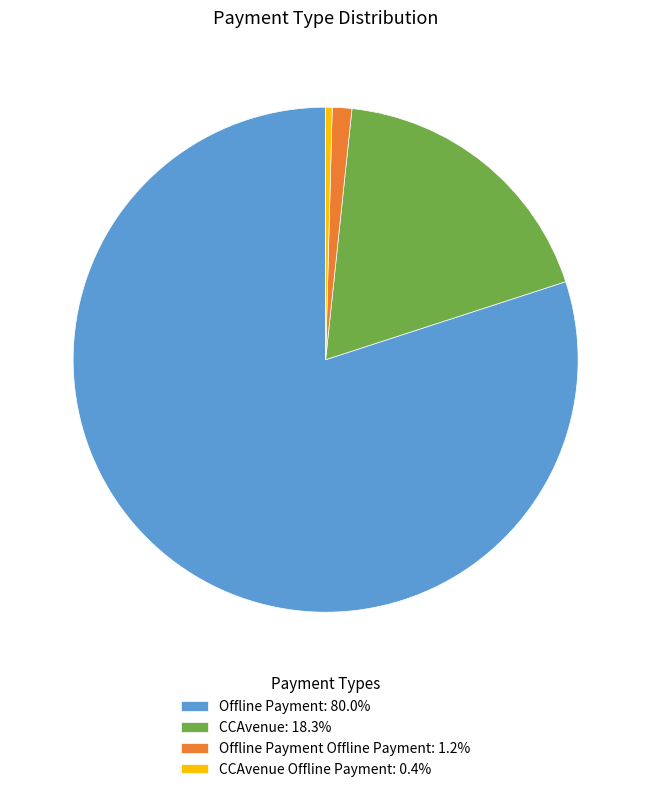

Do Offline Payment Offline Payment: 1.2% and CCAvenue: 18.3% together represent more than half of the pie?

No